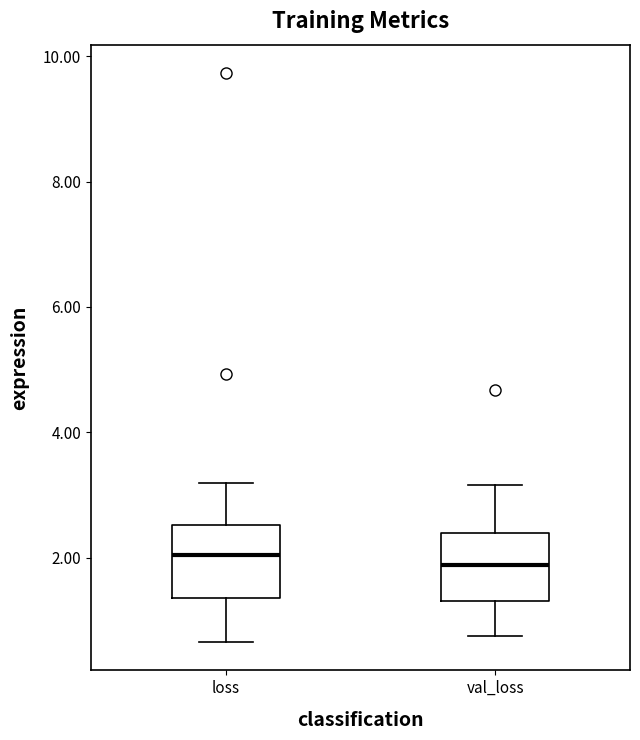

Reading left to right, read every box against the y-axis: the position of its median line, the range the box covers, and the ends of its whiskers. The values are not printed on the chart, so give them approximately, as read against the axis.

loss: median 2.0, box 1.4 to 2.6, whiskers 0.6 to 3.2
val_loss: median 1.8, box 1.4 to 2.4, whiskers 0.8 to 3.2